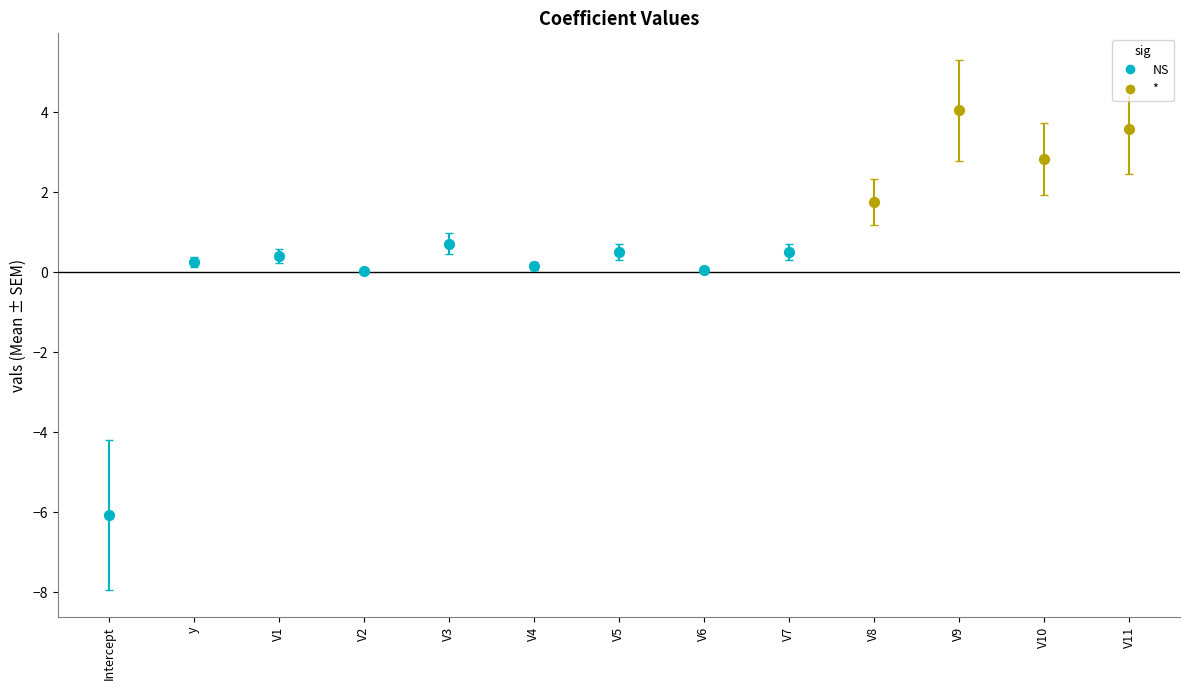

Which has a higher value, V4 or V1?

V1